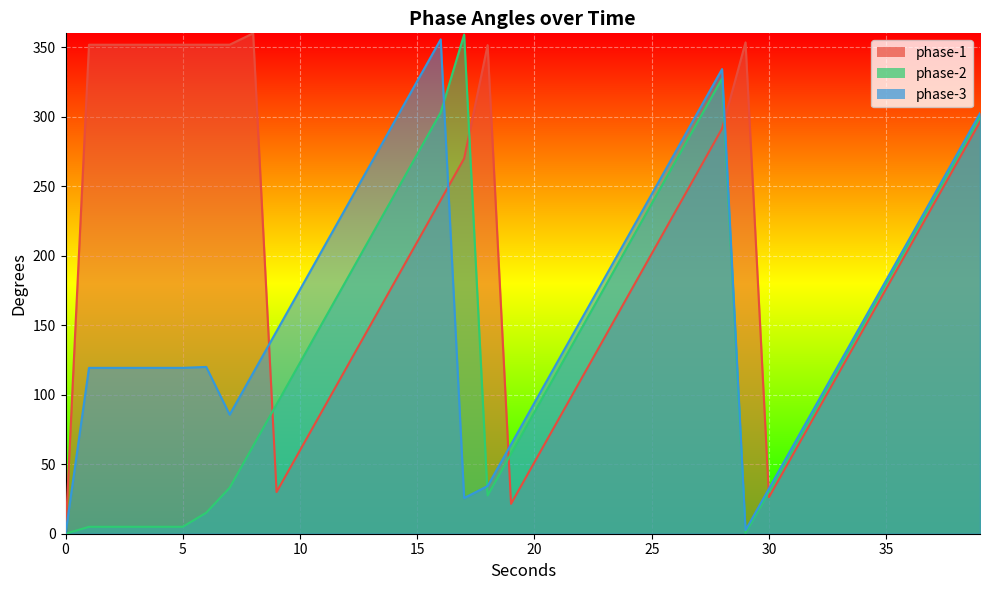

Which series has the largest total across all categories?

phase-1